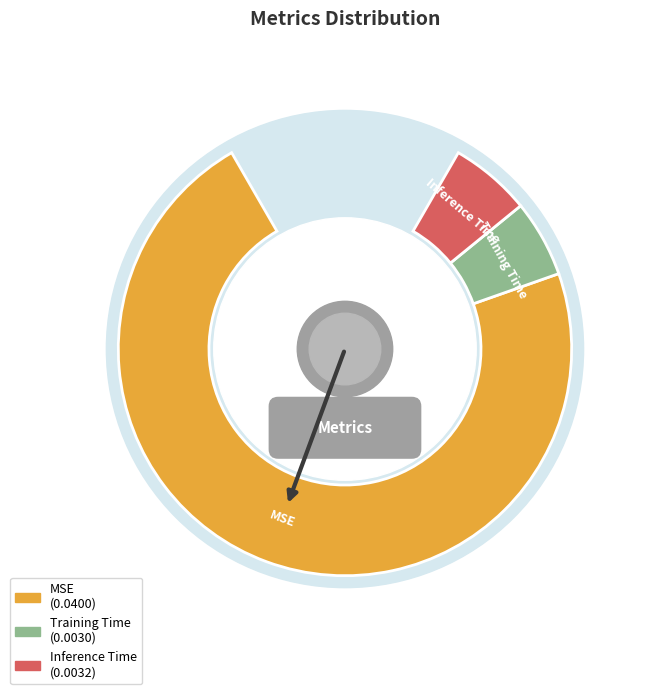

To the nearest percent, what is the difference between the MSE and Training Time slice percentages?

80%